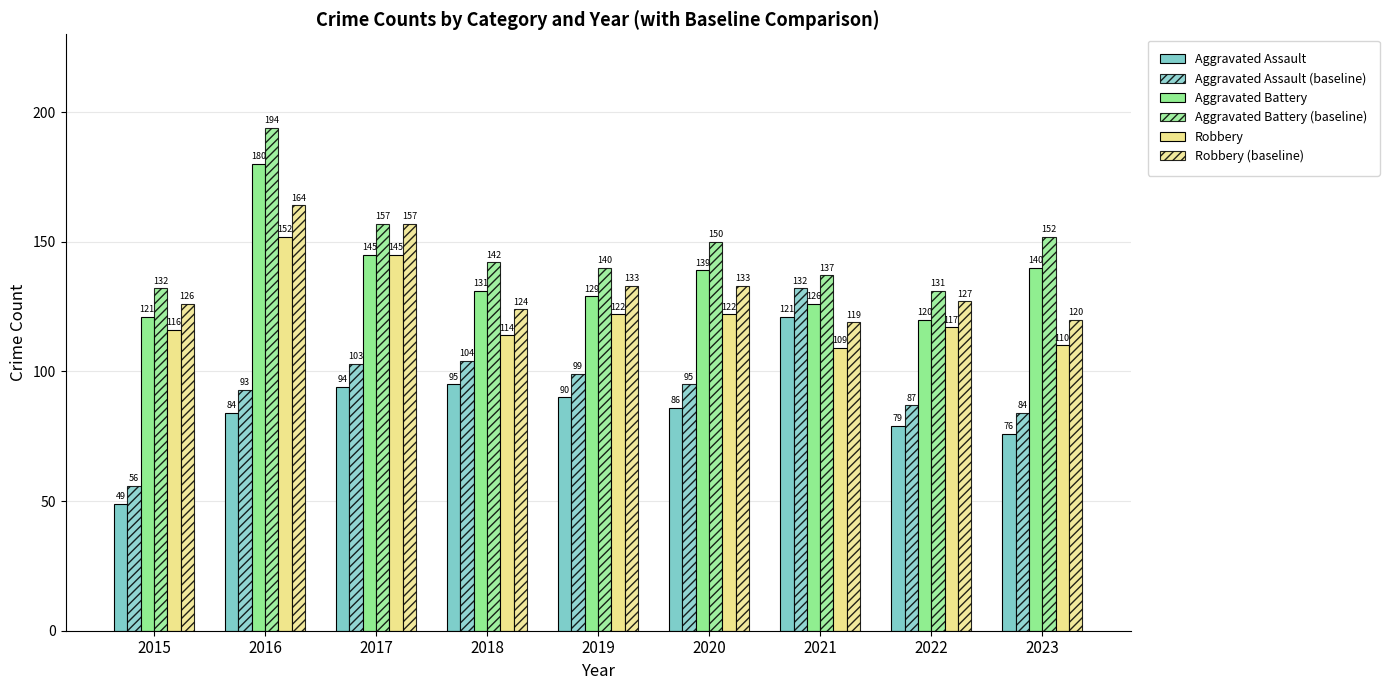

How many groups of bars are there?

9